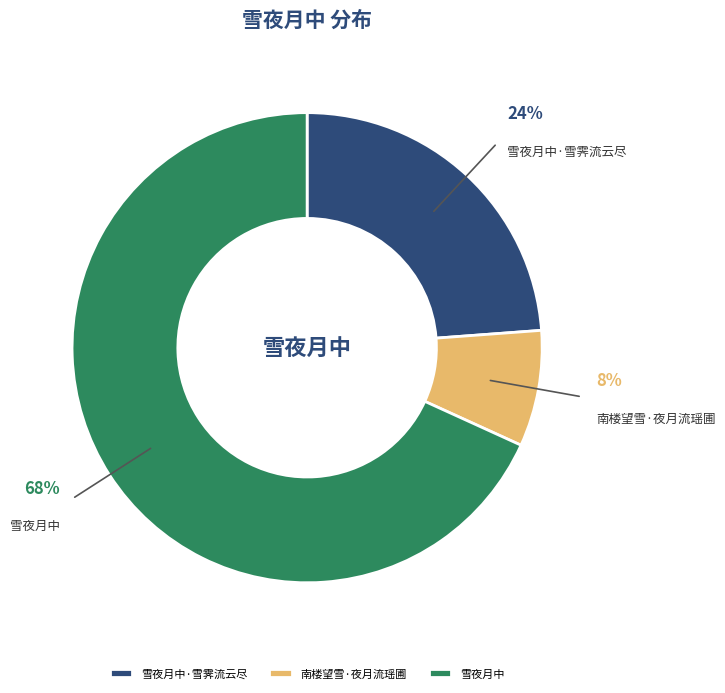

Rank the categories by value from highest to lowest.

雪夜月中, 雪夜月中·雪霁流云尽, 南楼望雪·夜月流瑶圃